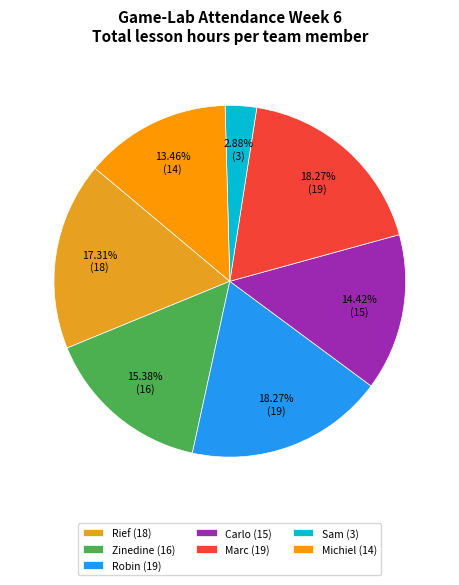

Which has a higher value, Robin (19) or Carlo (15)?

Robin (19)